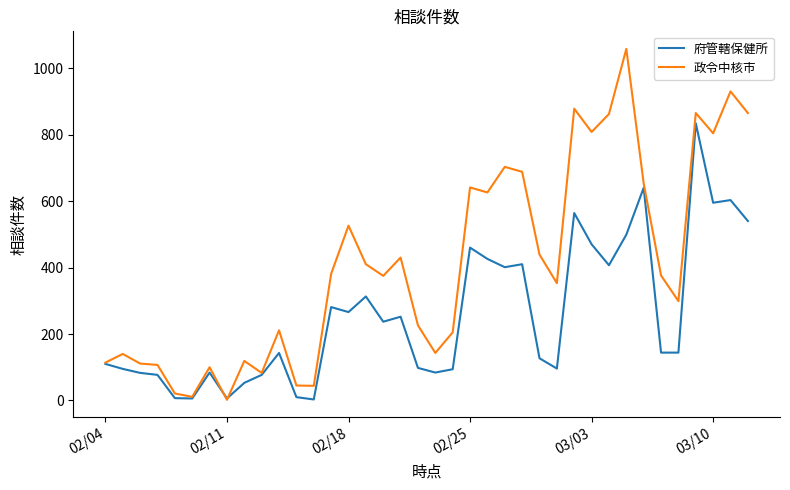

Which series has the widest spread of values?

政令中核市